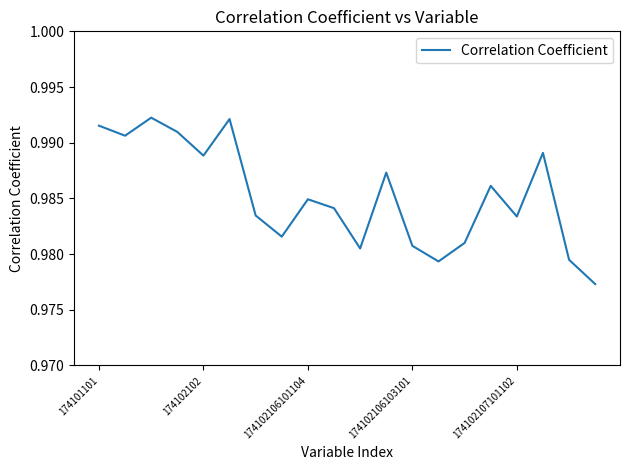

Which label corresponds to the smallest value in the chart?

19